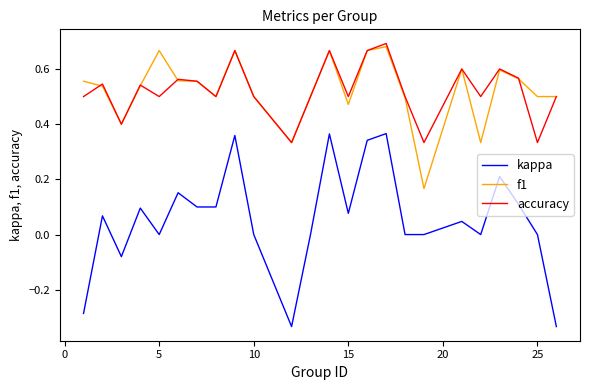

True or false: kappa and accuracy intersect in this chart.

False